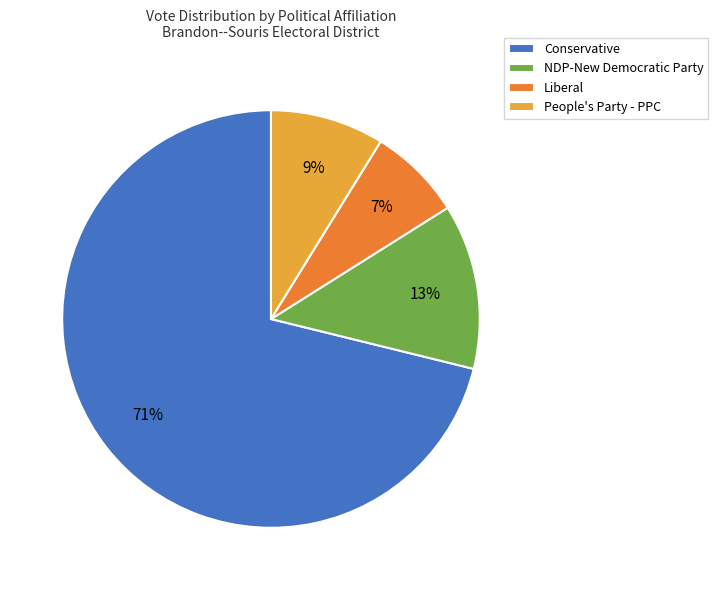

Between Liberal and People's Party - PPC, which is larger?

People's Party - PPC